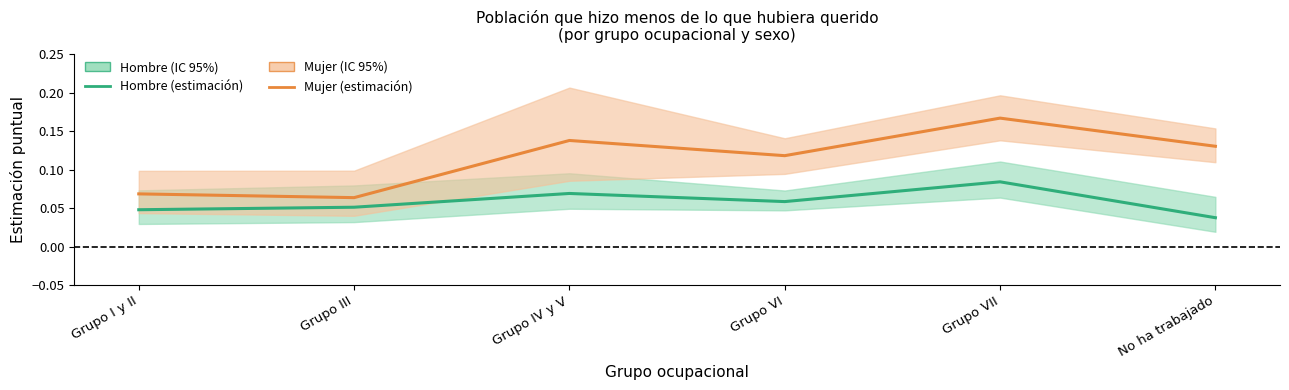

What is the label of the 2nd point from the left?

Grupo III